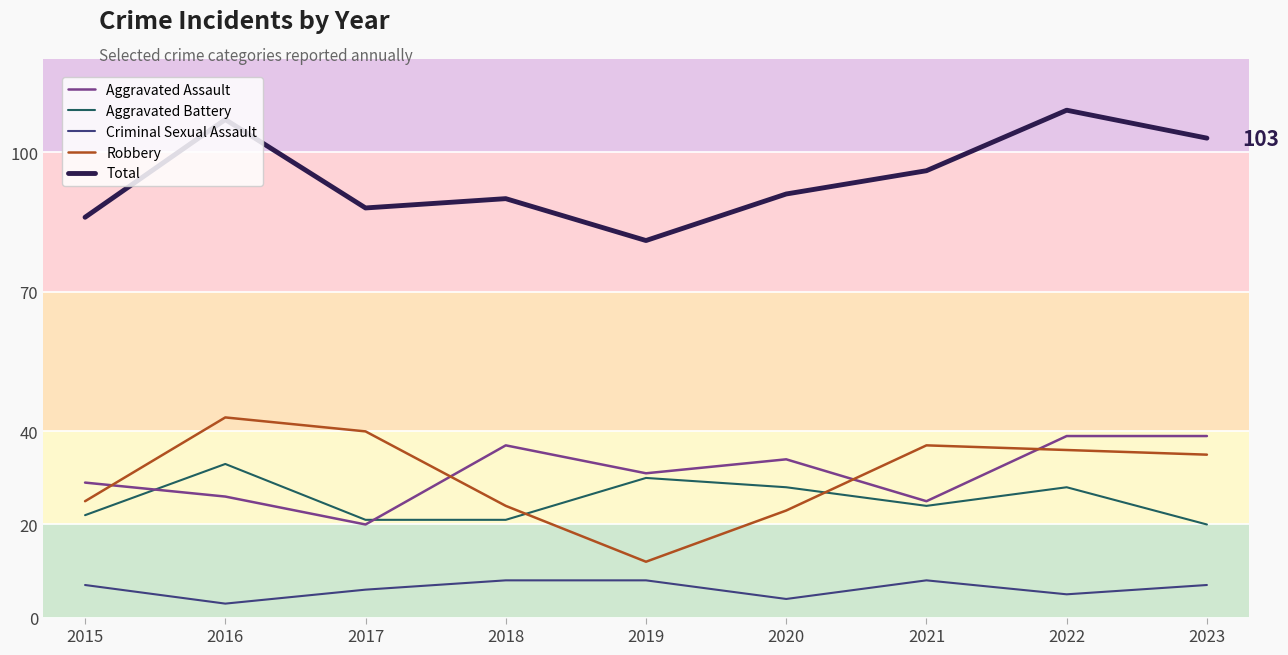

What is the greatest value displayed?

109